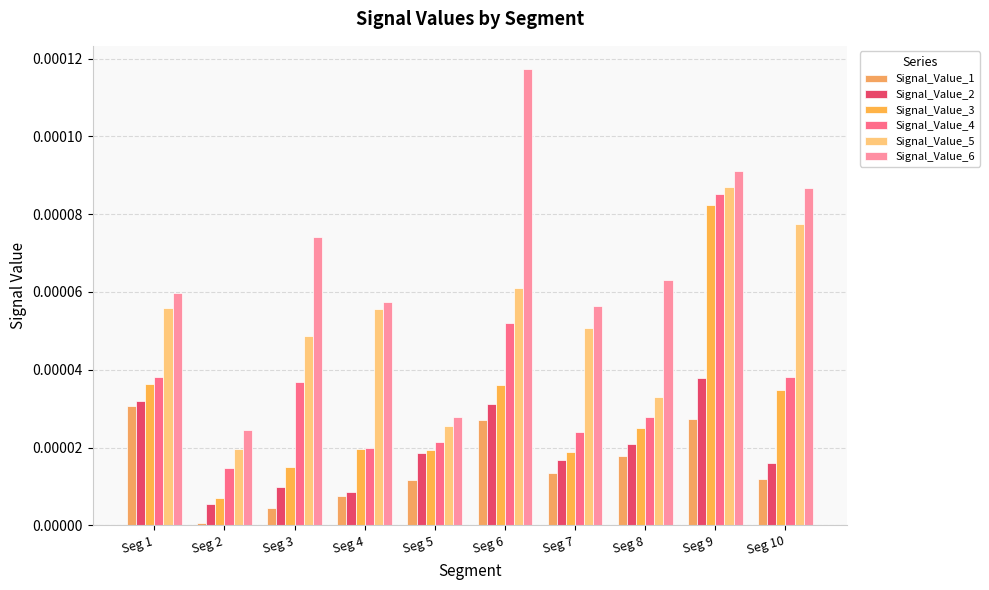

List the series in order of their peak value, lowest first.

Signal_Value_1, Signal_Value_2, Signal_Value_3, Signal_Value_4, Signal_Value_5, Signal_Value_6